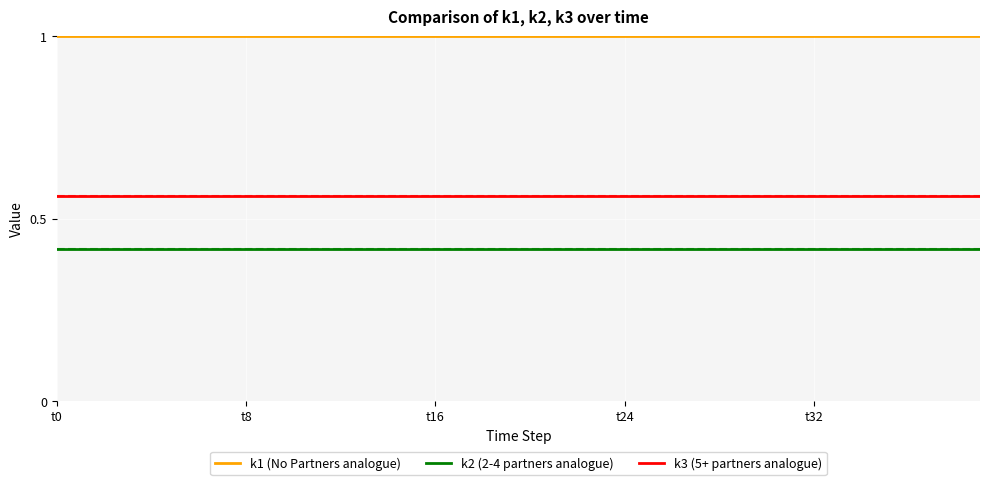

What is the greatest value displayed?

1.0